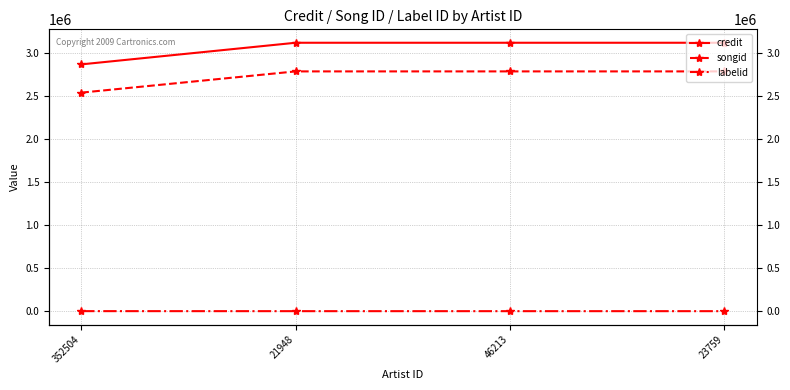

Which category has the lowest value across all series?

21948